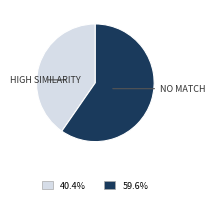

Is there a majority slice in this chart?

Yes